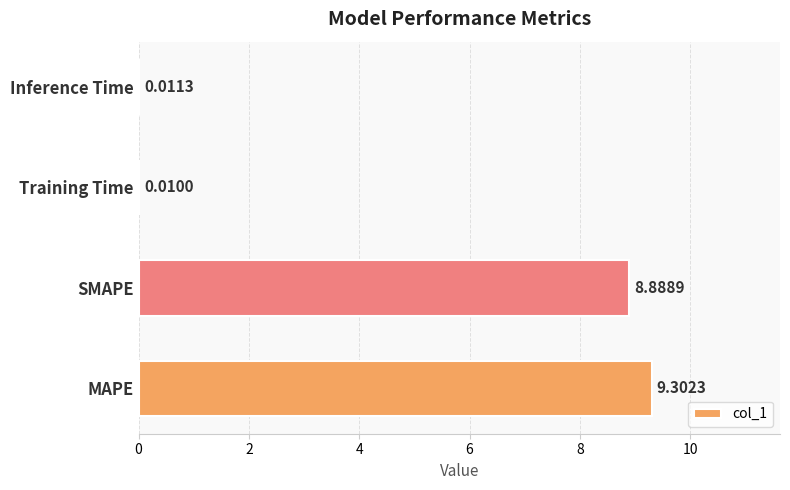

Where is the data nearest to the value 4?

Inference Time